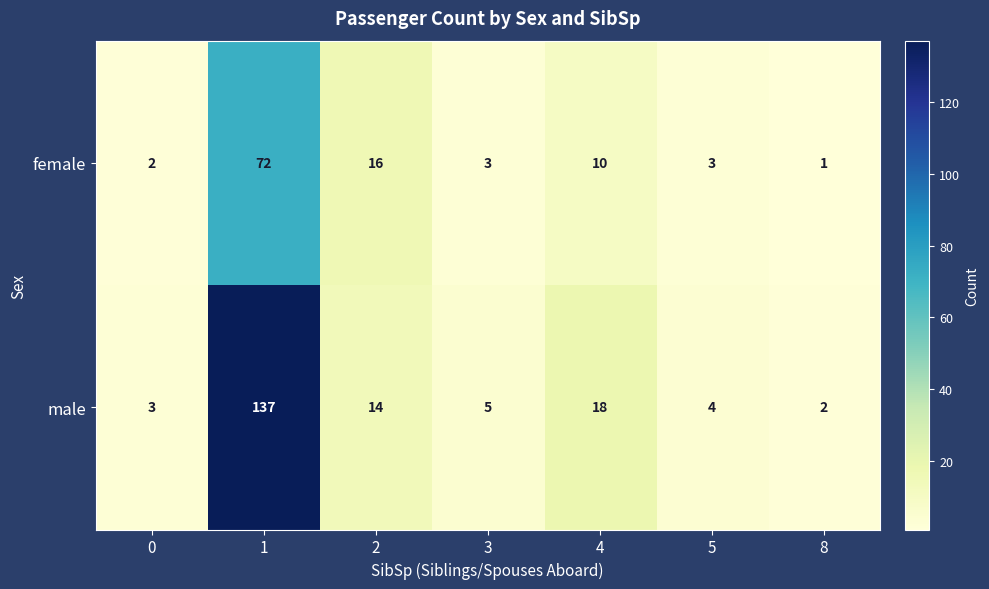

Is it true that female equals 16 at 4?

False